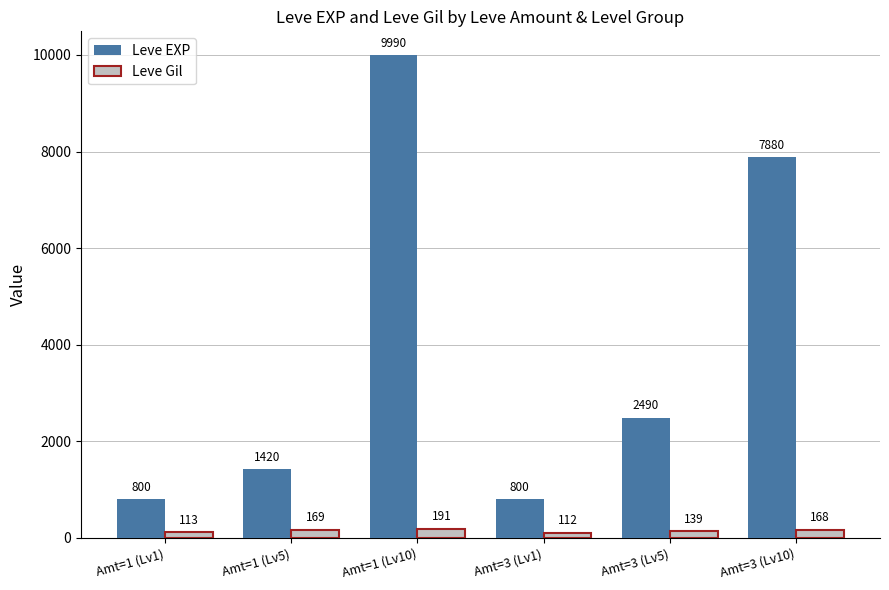

What is the value of the Leve Gil bar at the 6th from the left?

168